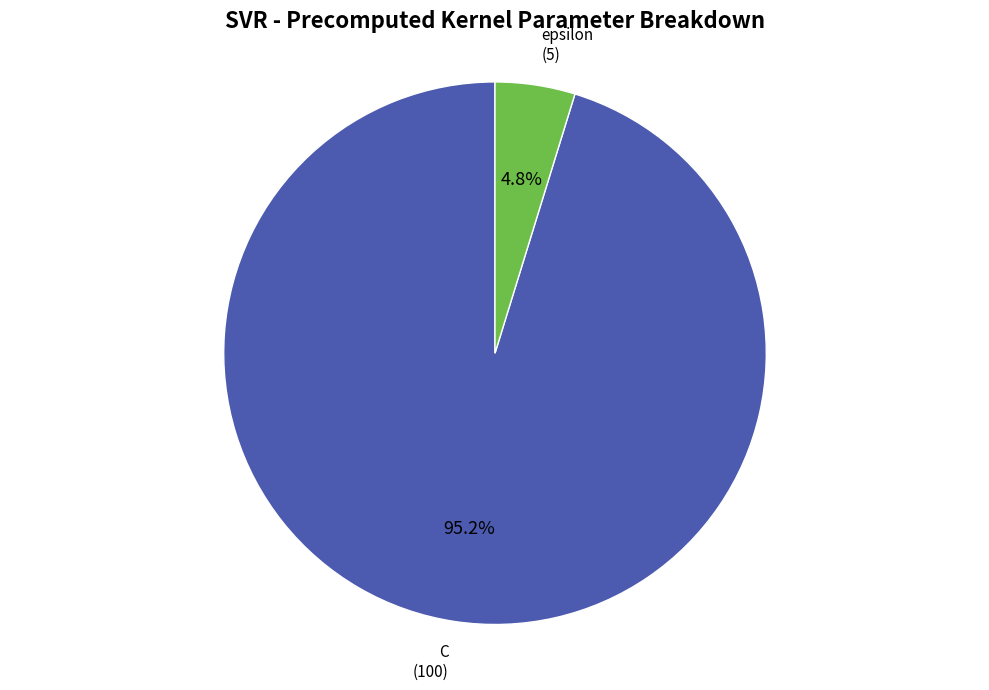

To the nearest percent, what is the difference between the largest and smallest slice percentages?

90%